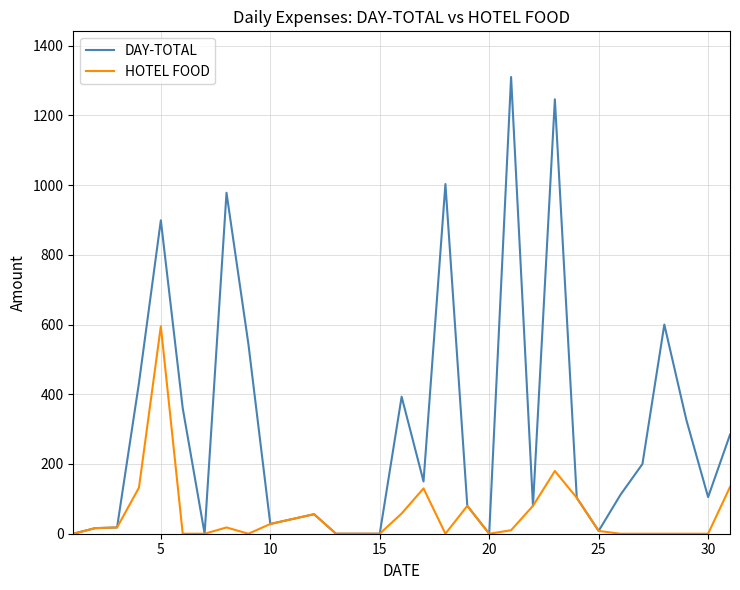

Which series has the widest spread of values?

DAY-TOTAL